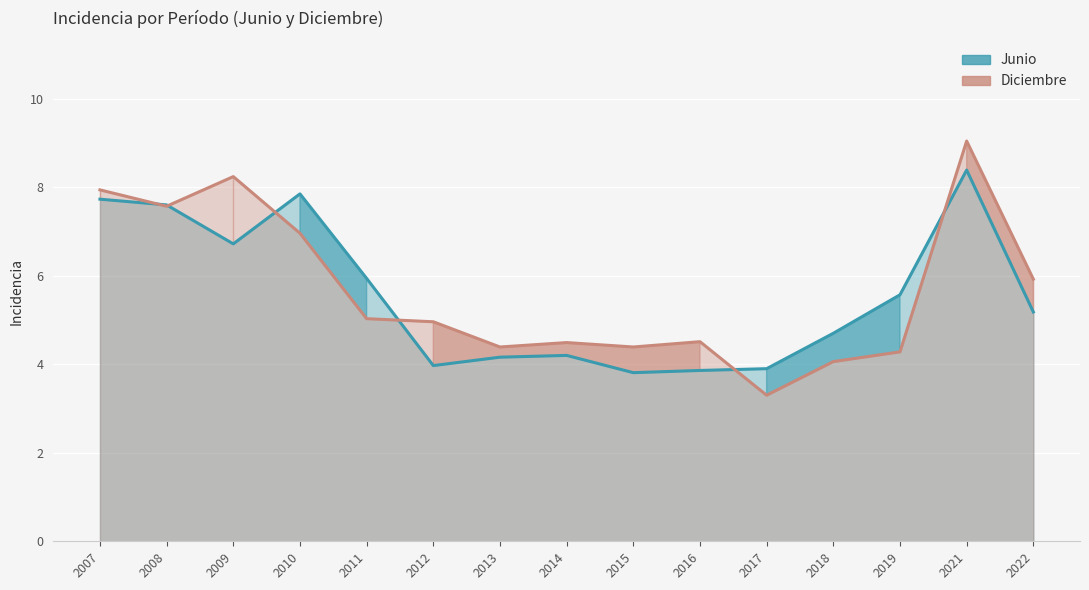

True or false: Diciembre and Junio cross at least once.

True